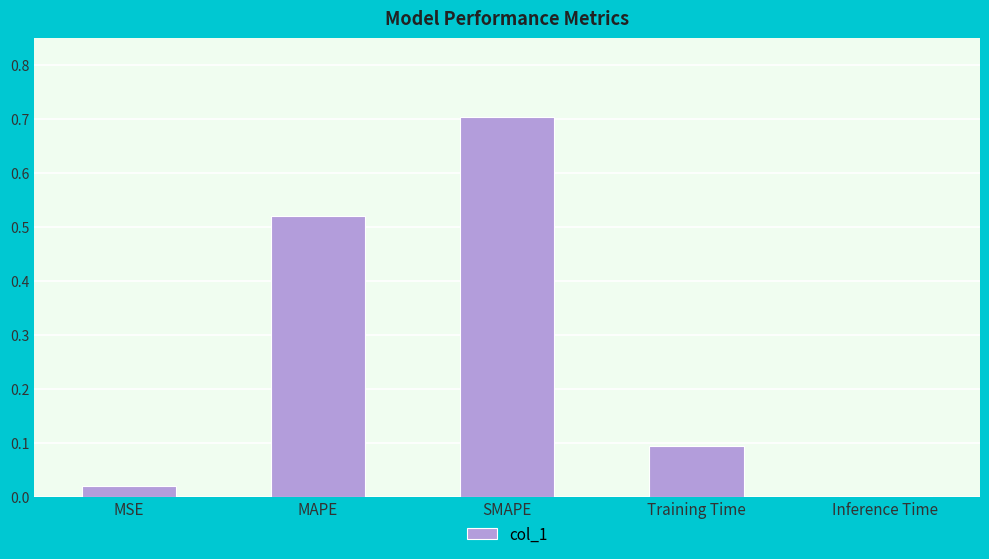

True or false: the data shows 0.7 at SMAPE.

True